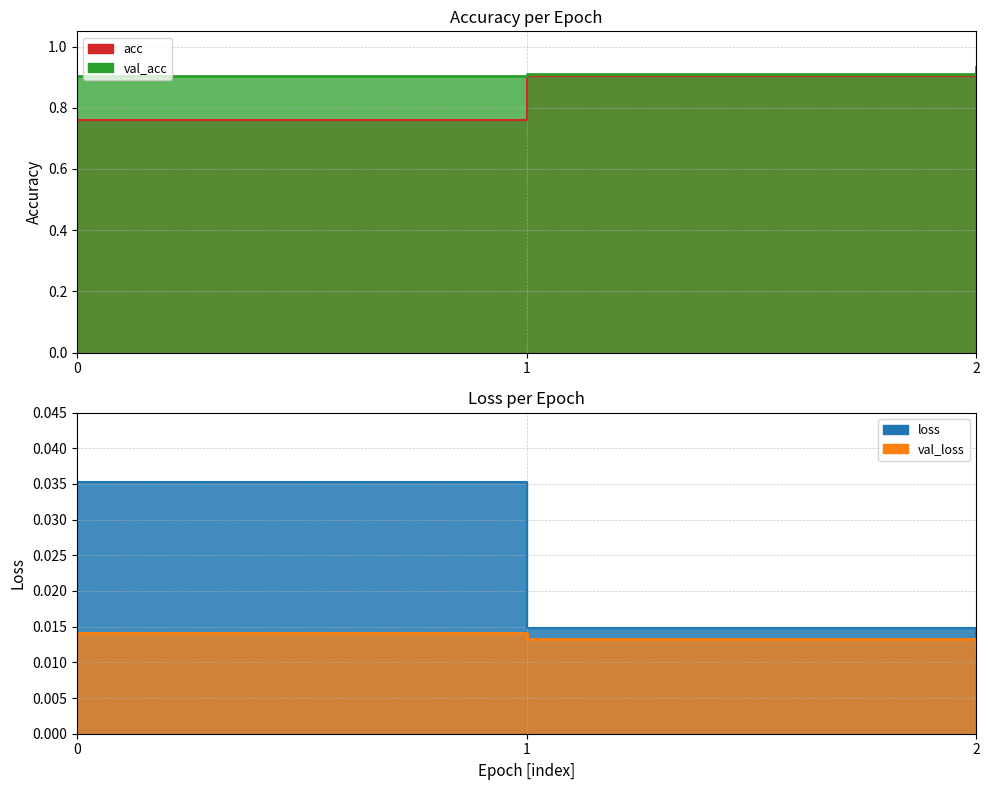

How many lines are shown in the chart?

4